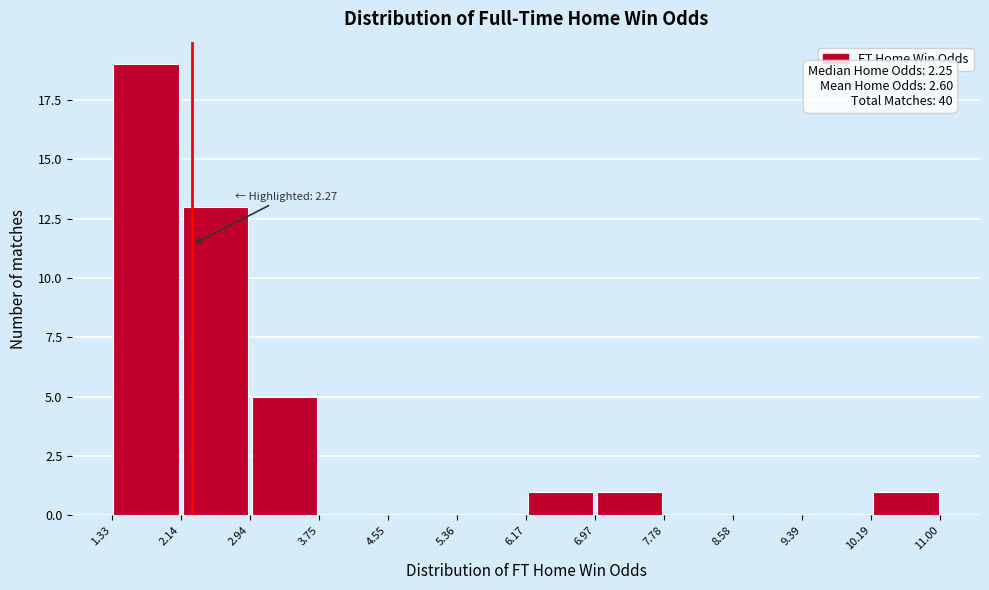

Over which range of the x-axis is the bar tallest?

1.33 to 2.14